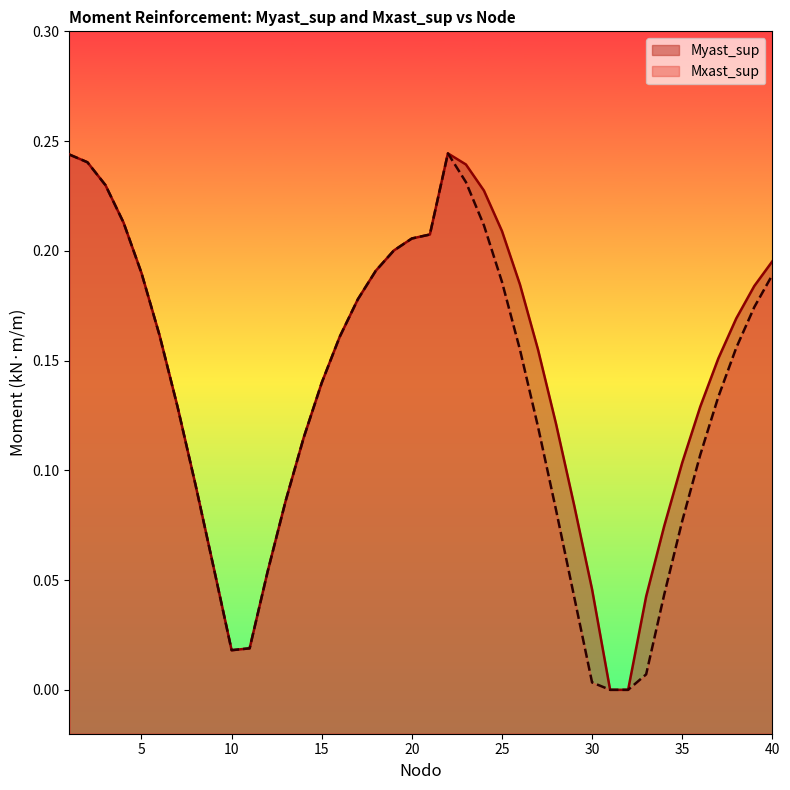

What is the difference between the maximum and minimum values in the Mxast_sup series?

0.2